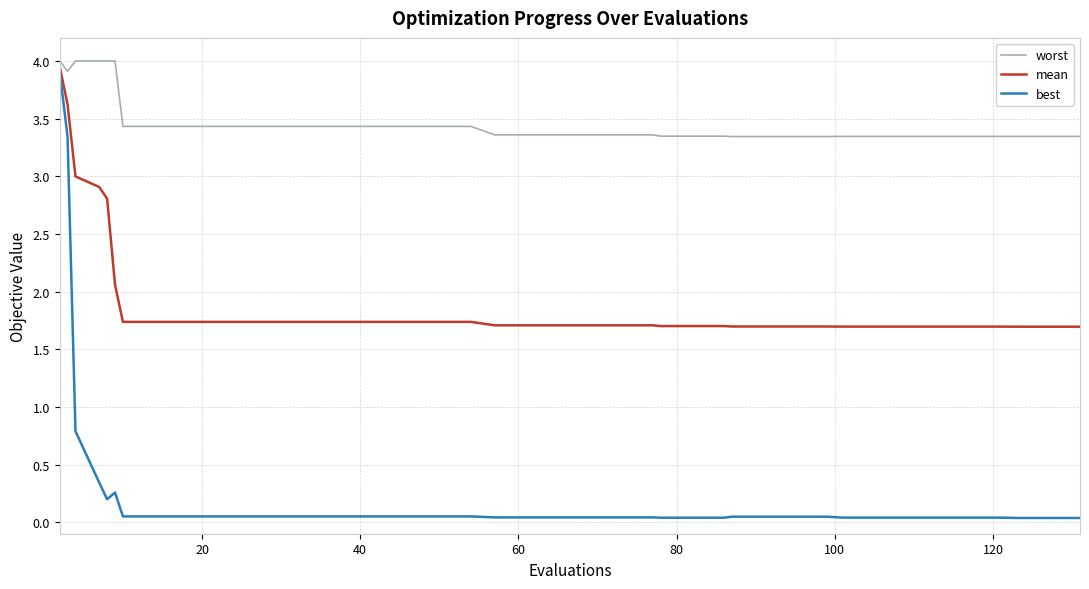

Which series has the largest range (max minus min)?

best